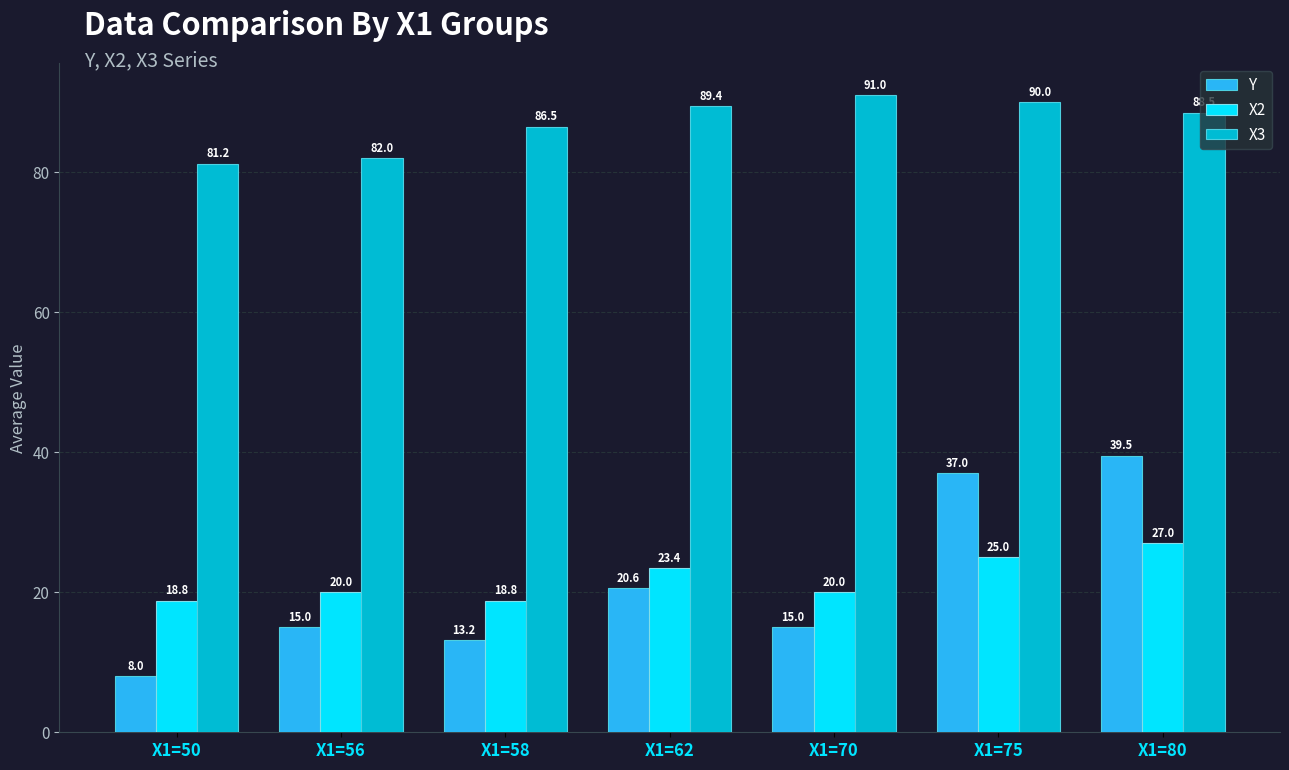

What is the sum of the Y values at X1=70 and X1=50?

23.0